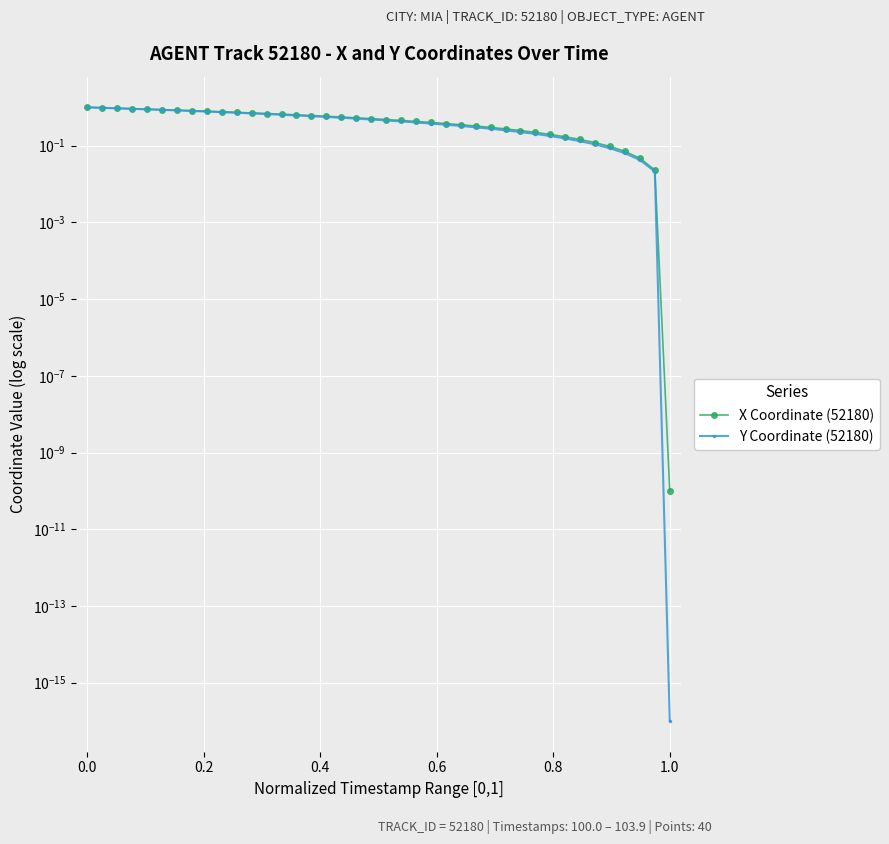

Reading left to right, list all the values displayed in this chart.

X Coordinate (52180): 1.0	1.0	0.9	0.9	0.9	0.9	0.8	0.8	0.8	0.8	0.7	0.7	0.7	0.7	0.6	0.6	0.6	0.6	0.5	0.5	0.5	0.5	0.4	0.4	0.4	0.4	0.3	0.3	0.3	0.2	0.2	0.2	0.2	0.1	0.1	0.1	0.1	0.0	0.0	0.0
Y Coordinate (52180): 1.0	1.0	0.9	0.9	0.9	0.9	0.8	0.8	0.8	0.7	0.7	0.7	0.7	0.6	0.6	0.6	0.6	0.5	0.5	0.5	0.5	0.4	0.4	0.4	0.4	0.3	0.3	0.3	0.3	0.2	0.2	0.2	0.2	0.1	0.1	0.1	0.1	0.0	0.0	0.0